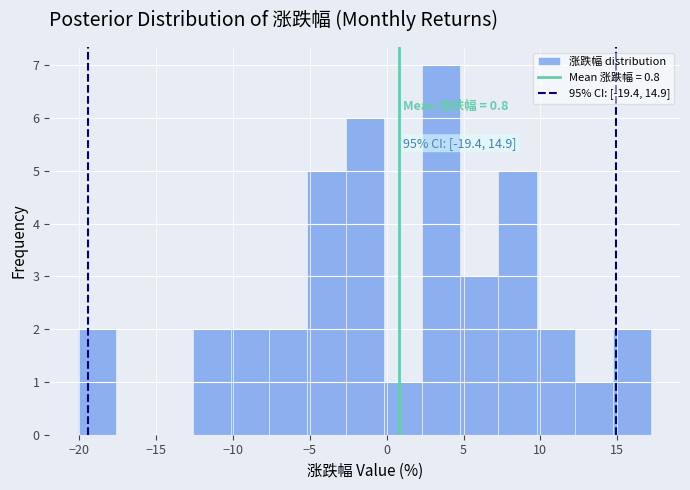

Which range on the x-axis has the tallest bar?

2.5 to 5.0